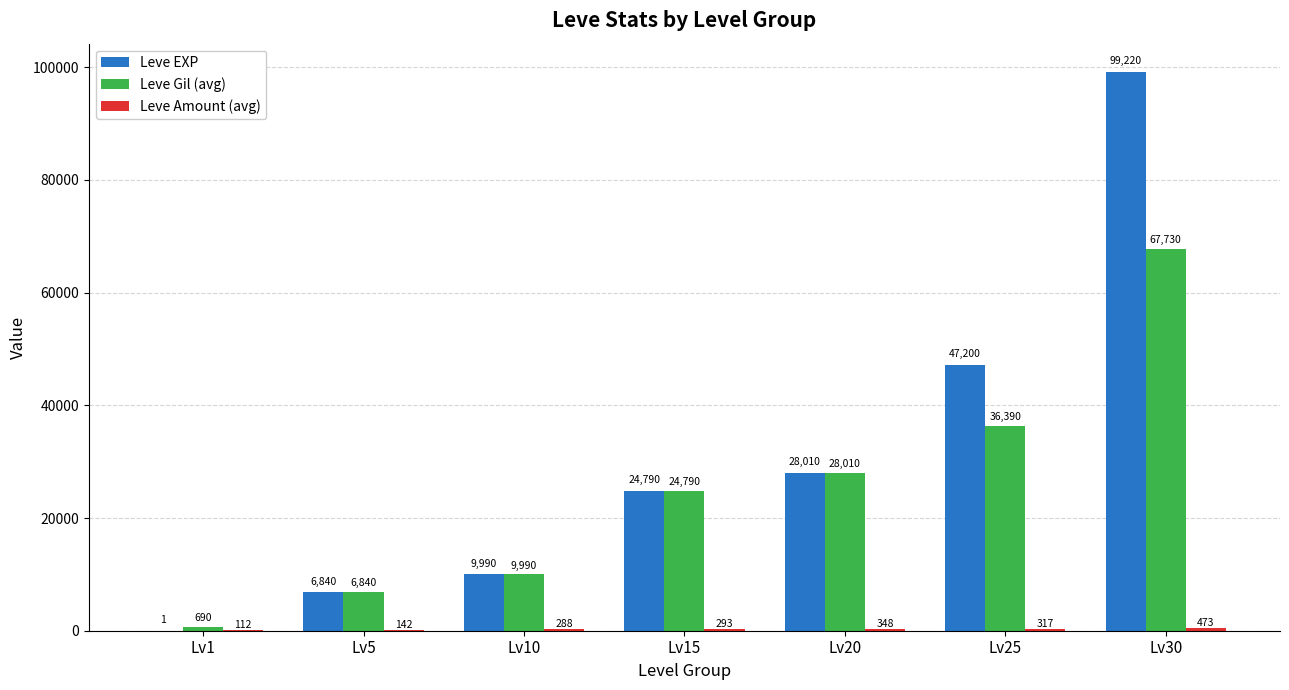

Count the number of categories in the chart.

7